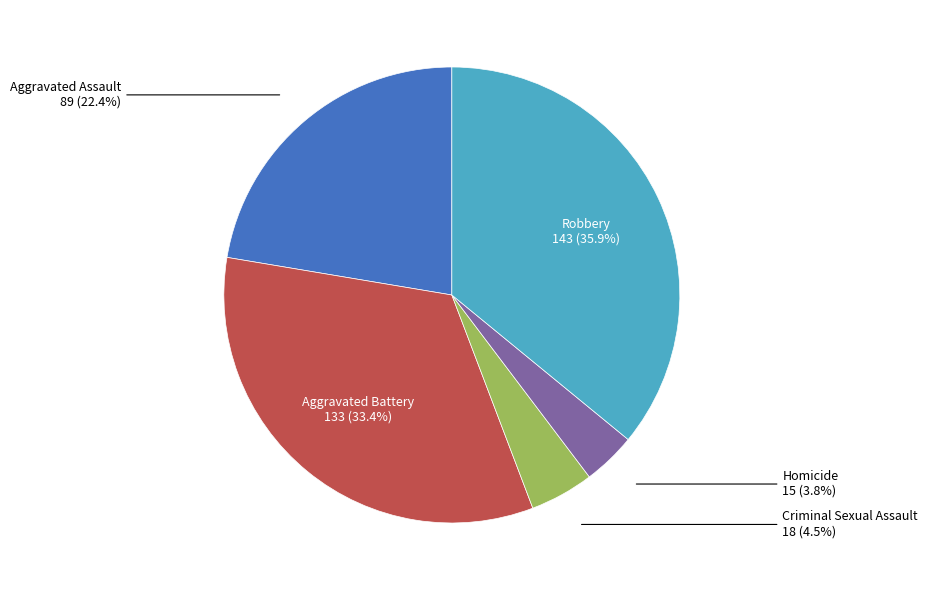

Which slice is the largest?

Robbery